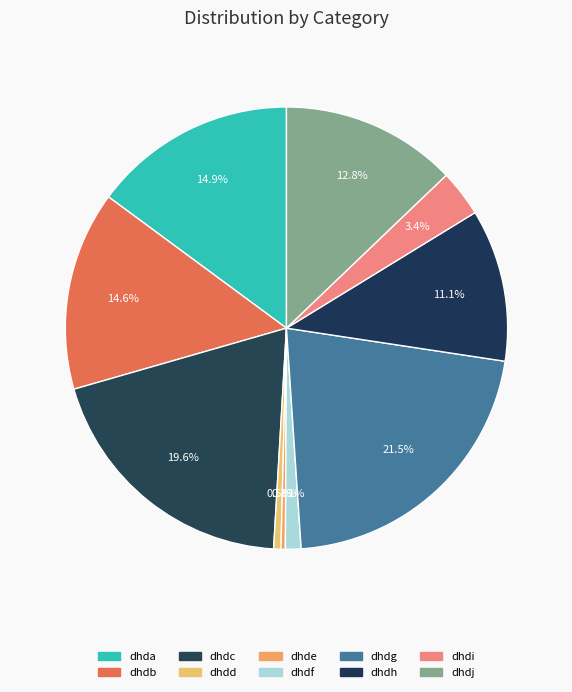

Do dhdi and dhdh together represent more than half of the pie?

No